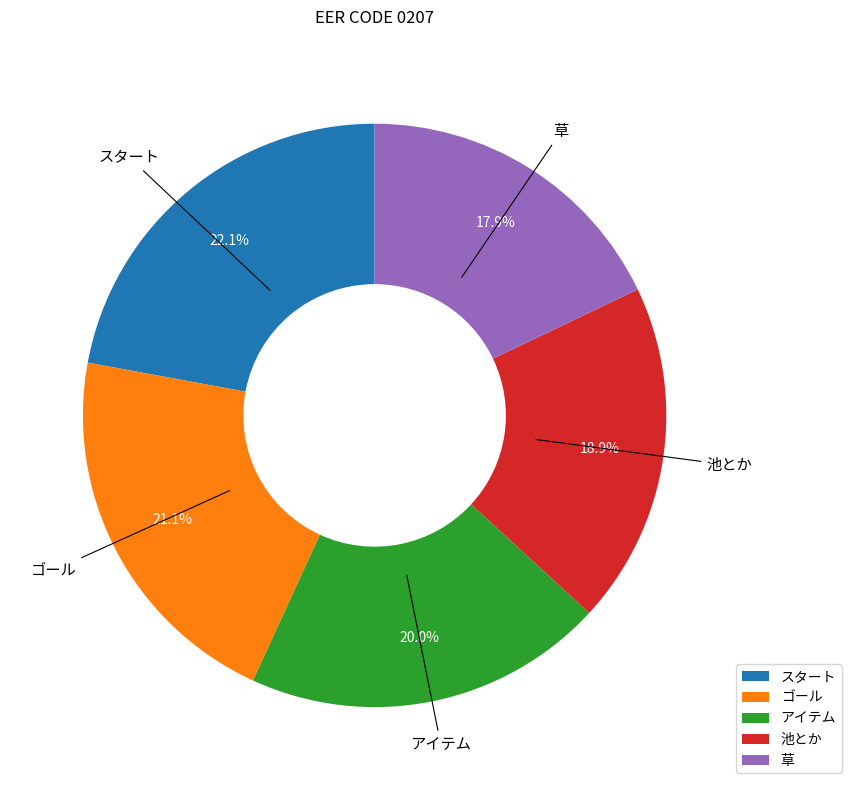

Combined, do スタート and ゴール account for over 50%?

No